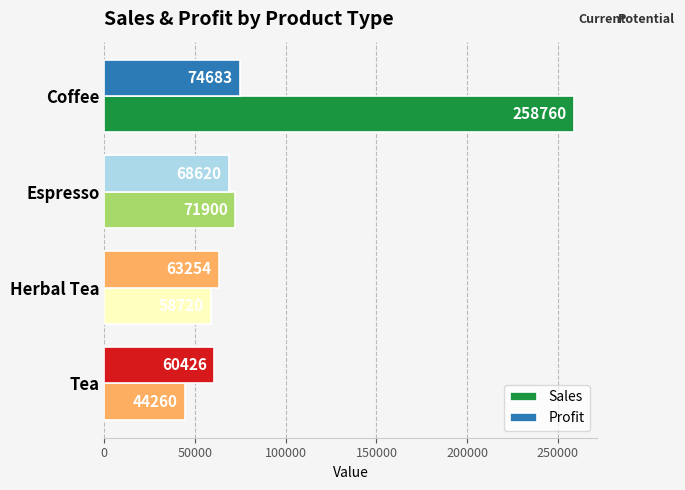

How many data points in Profit are less than 68620?

2